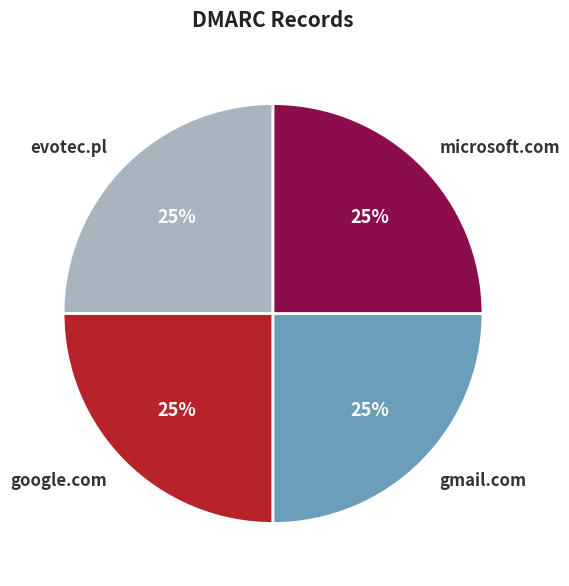

Is there a majority slice in this chart?

No